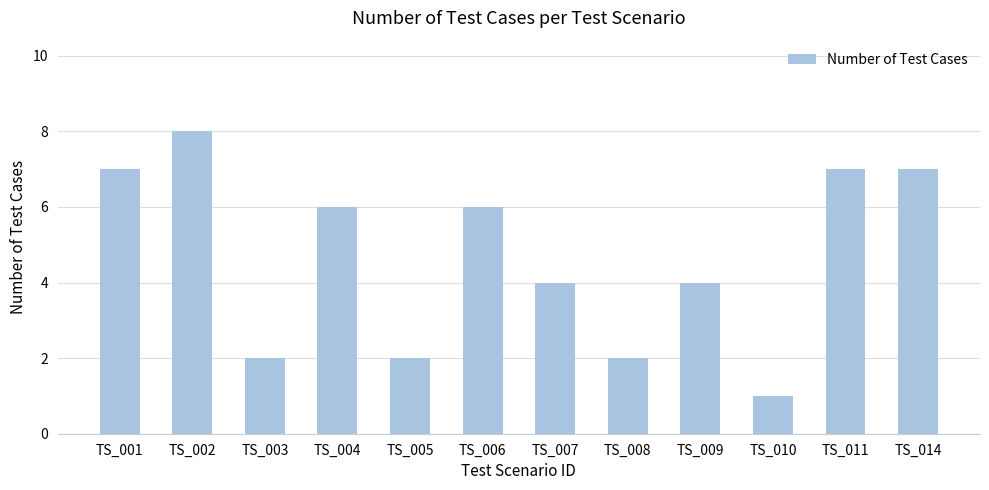

Which has a higher value, TS_002 or TS_003?

TS_002